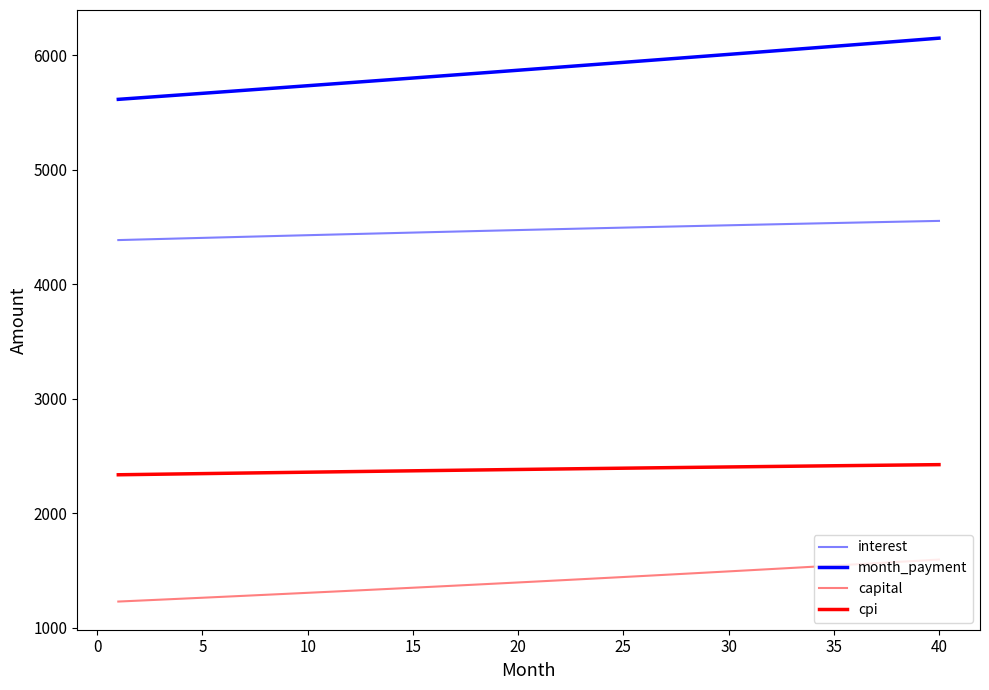

What is the maximum value for interest?

4552.7